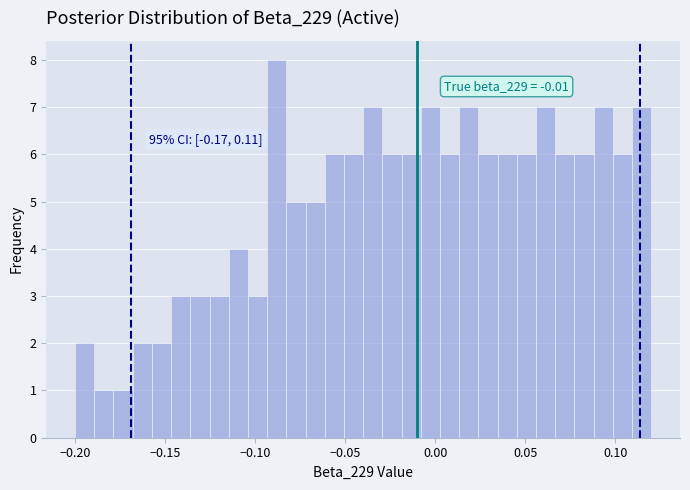

Around what value on the x-axis is the tallest bar? Give the approximate position of its centre, as read against the axis.

-0.090